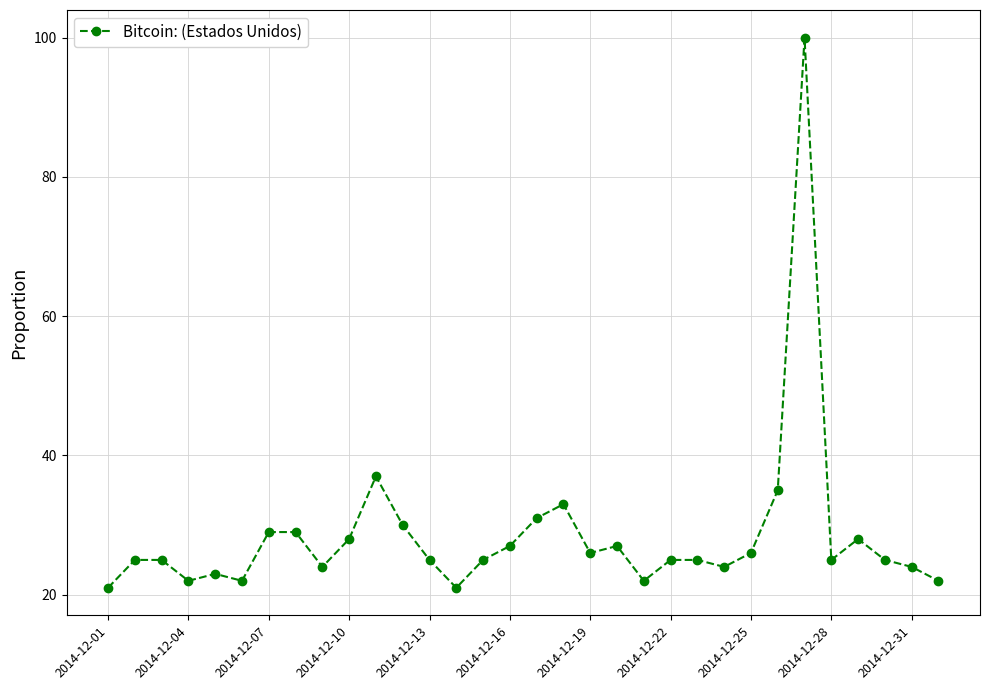

Reading right to left, transcribe all the data shown in this chart.

22	24	25	28	25	100	35	26	24	25	25	22	27	26	33	31	27	25	21	25	30	37	28	24	29	29	22	23	22	25	25	21